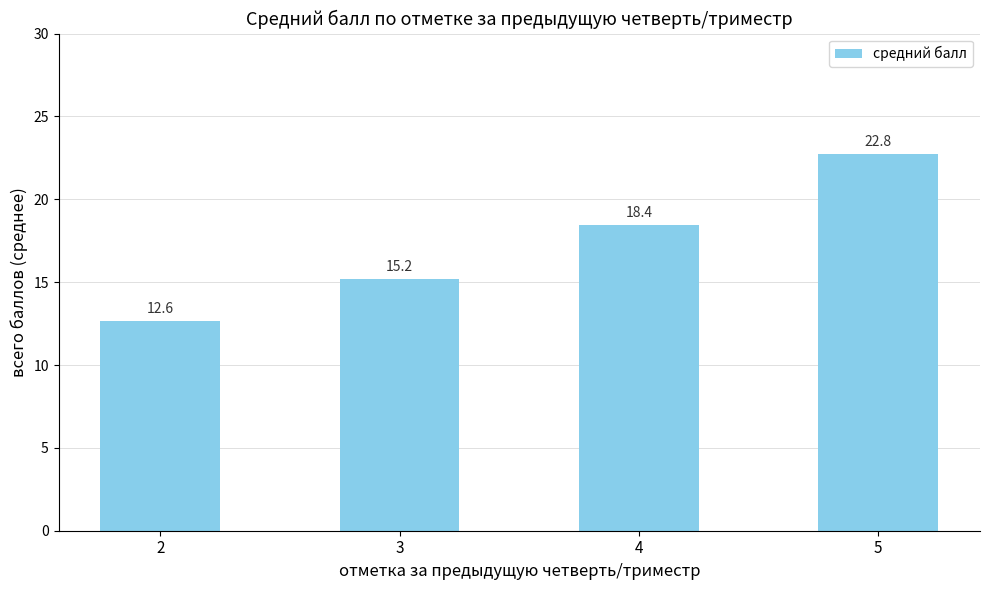

Reading left to right, transcribe all the data shown in this chart.

2=12.6	3=15.2	4=18.4	5=22.8